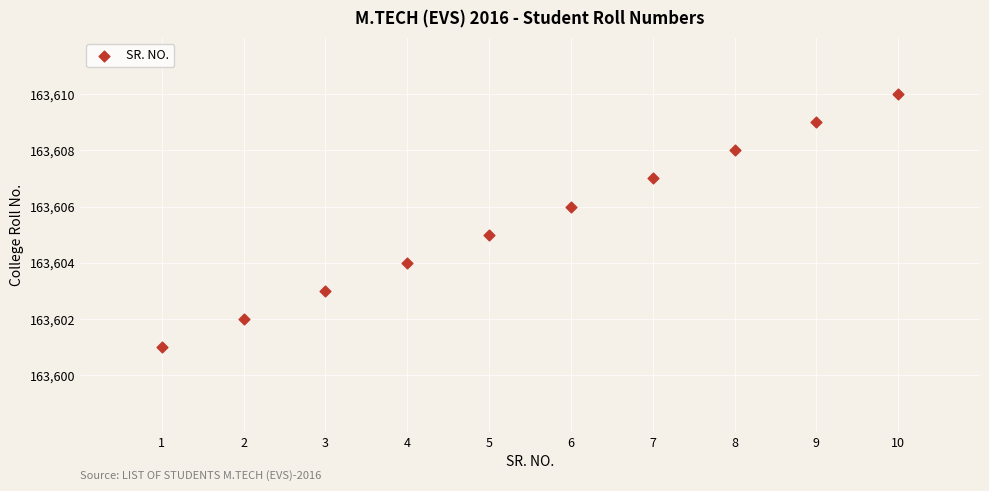

What is the range of Y values (max minus min)?

9